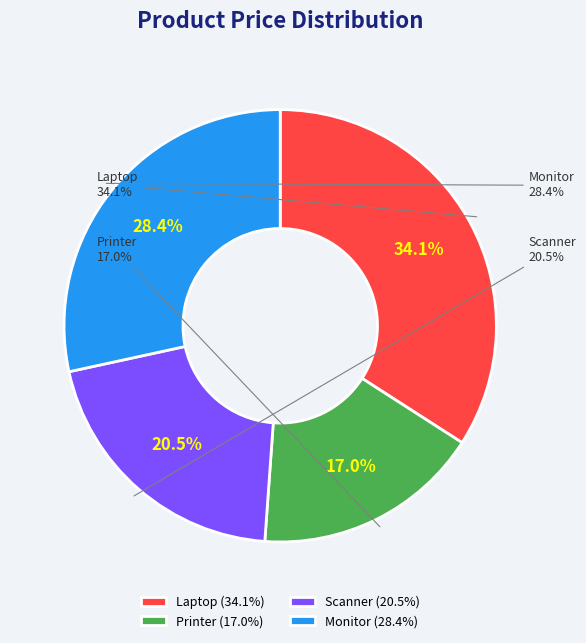

Is the sum of Monitor and Scanner greater than half?

No